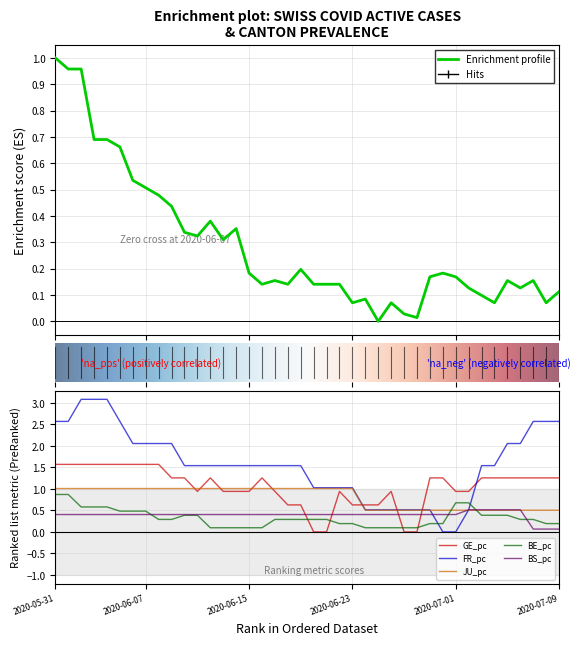

At which category does CH reach its first local valley?

11